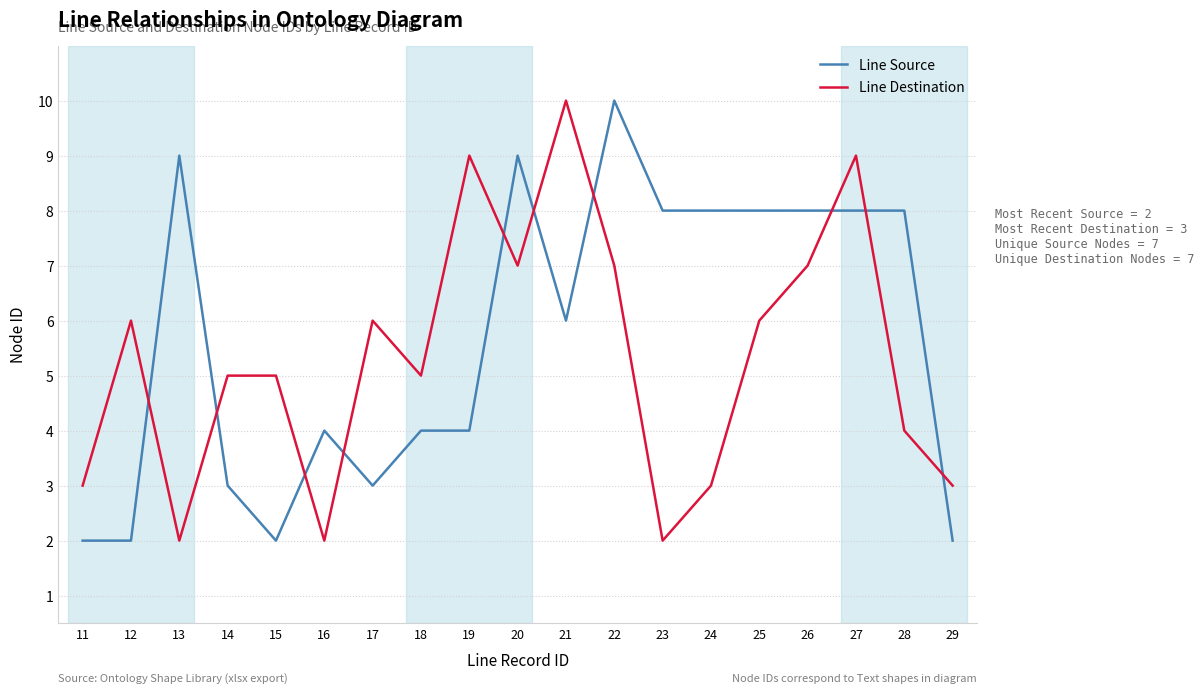

Between 20 and 24, which series saw the biggest shift?

Line Destination